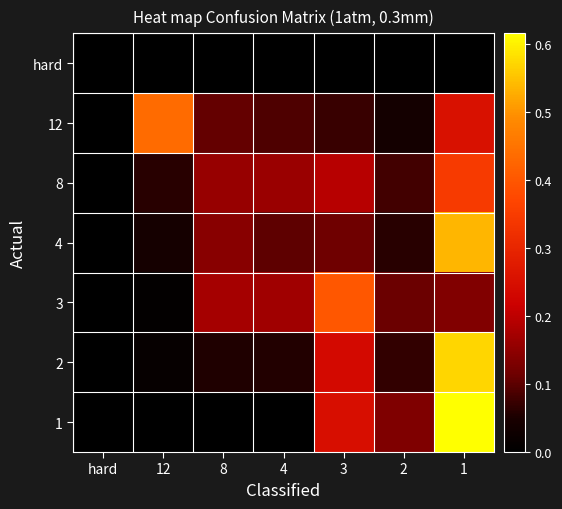

Reading right to left, extract all data points from this chart.

hard: 1=0.0	2=0.0	3=0.0	4=0.0	8=0.0	12=0.0	hard=0.0
12: 1=0.3	2=0.0	3=0.1	4=0.1	8=0.1	12=0.4	hard=0.0
8: 1=0.3	2=0.1	3=0.2	4=0.2	8=0.2	12=0.1	hard=0.0
4: 1=0.5	2=0.1	3=0.1	4=0.1	8=0.1	12=0.0	hard=0.0
3: 1=0.1	2=0.1	3=0.4	4=0.2	8=0.2	12=0.0	hard=0.0
2: 1=0.6	2=0.1	3=0.2	4=0.1	8=0.1	12=0.0	hard=0.0
1: 1=0.6	2=0.1	3=0.2	4=0.0	8=0.0	12=0.0	hard=0.0